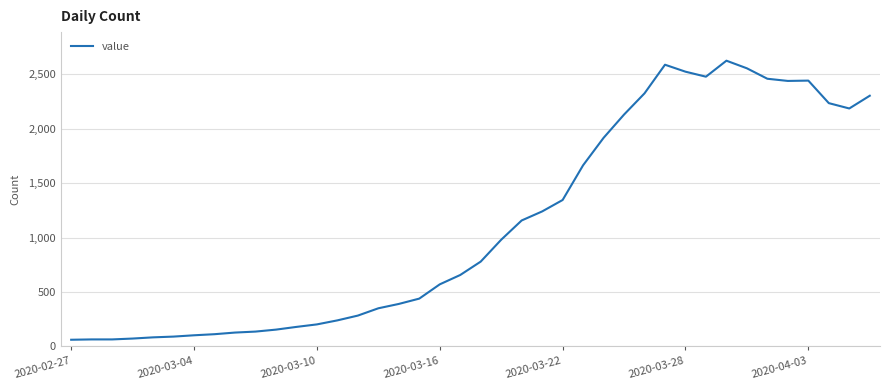

What is the sum of all values?

44783